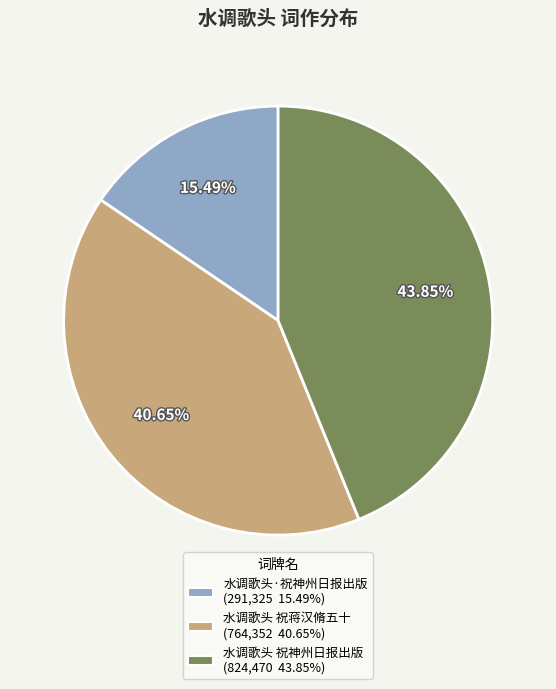

Count the number of slices in the pie.

3